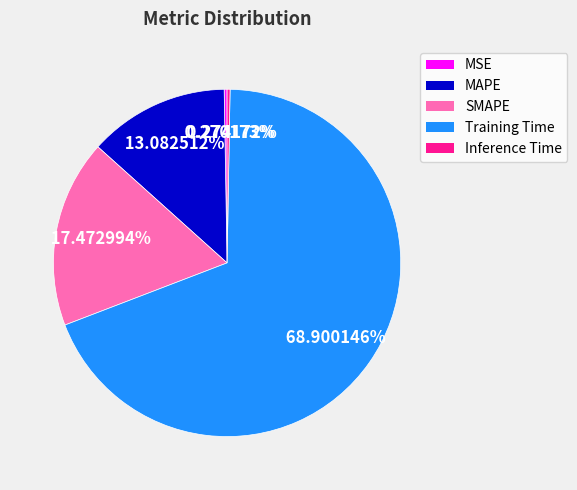

Which category has the biggest portion of the pie?

Training Time